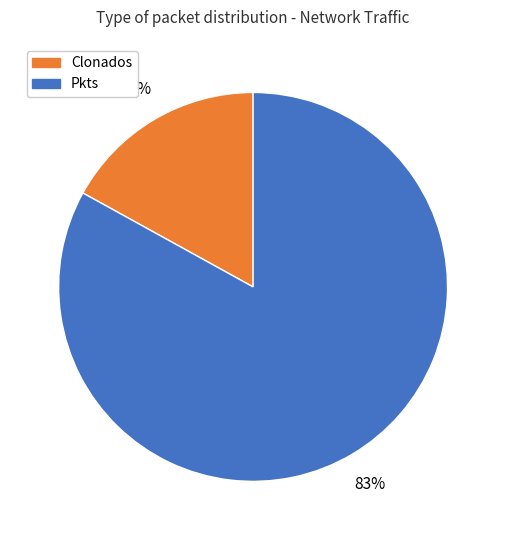

To the nearest percent, what is the difference between the largest and smallest slice percentages?

66%